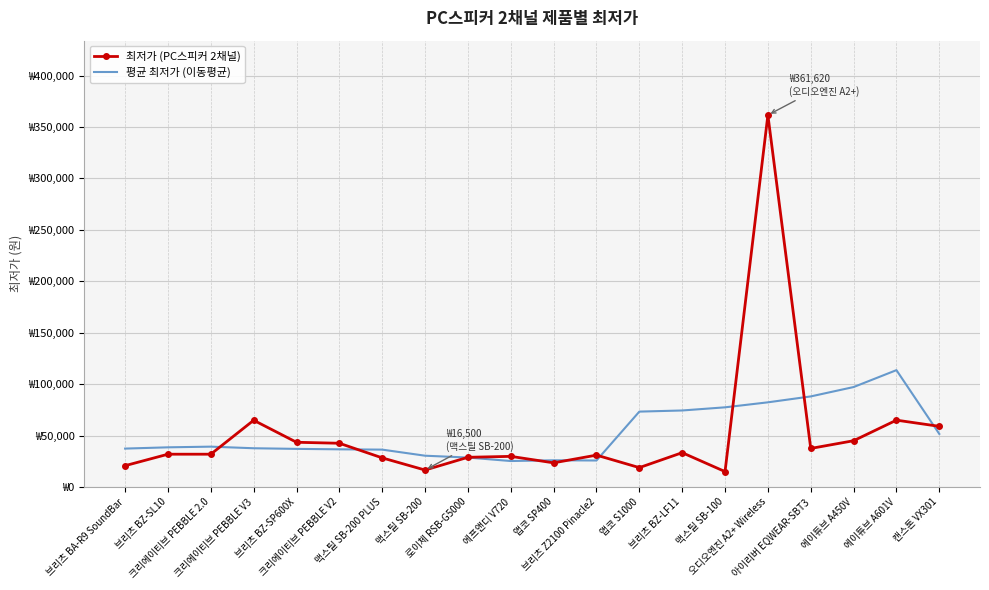

True or false: 최저가 (PC스피커 2채널) has a value of 8032.2 at 맥스틸 SB-200 PLUS.

False